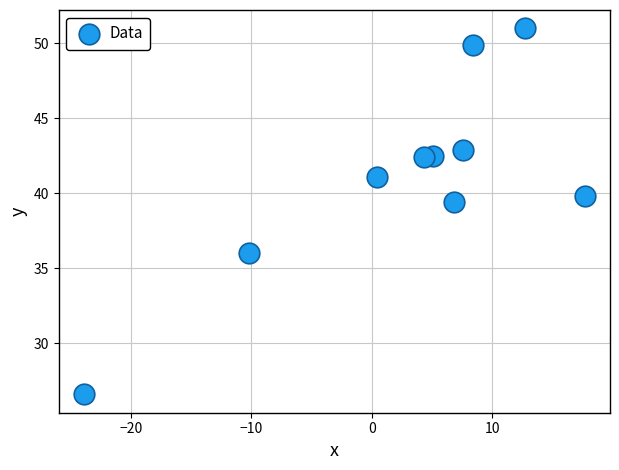

What is the average Y value?

41.2